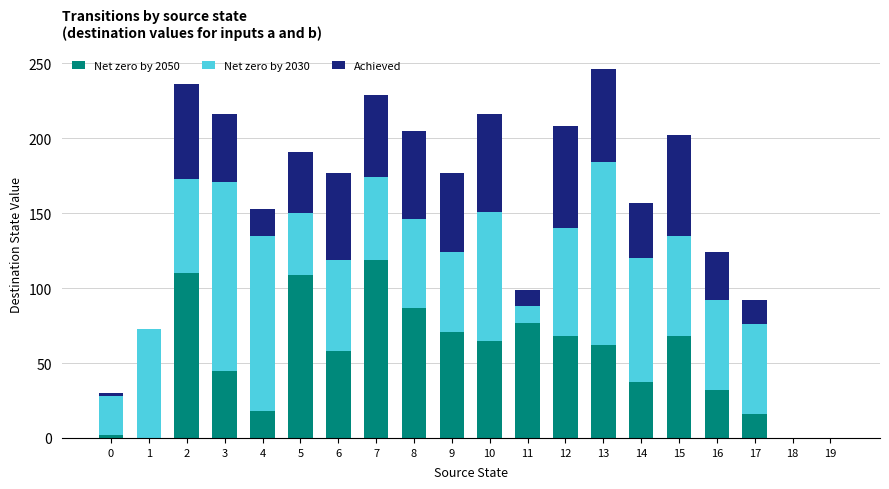

The Net zero by 2050 series shows 14 at 6. True or false?

False